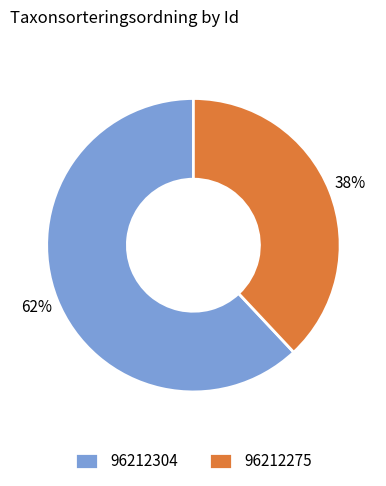

How many slices are in this pie chart?

2